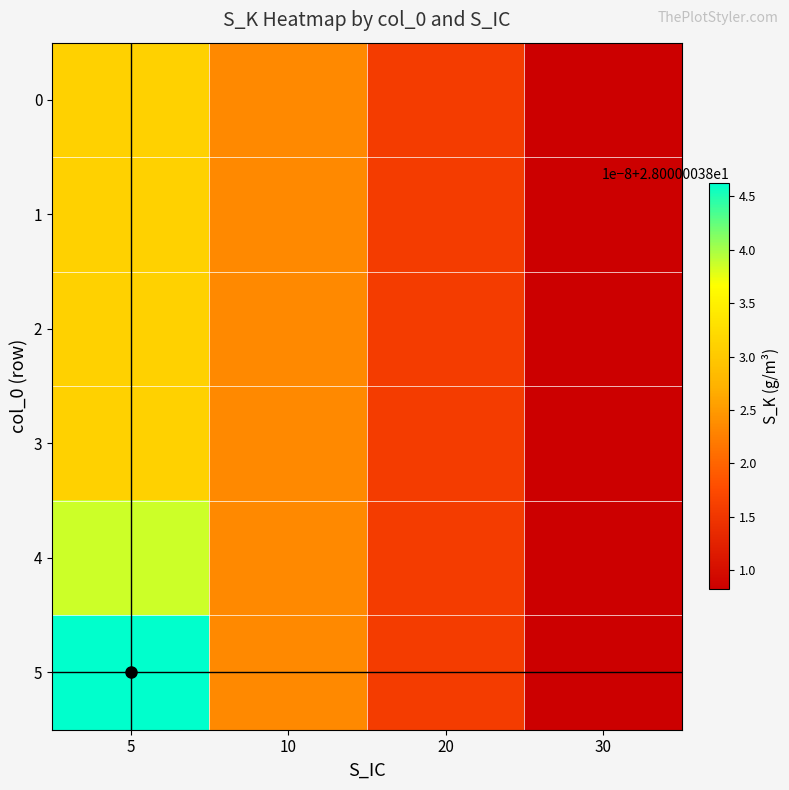

The 3 series shows 28.0 at S_K. True or false?

True